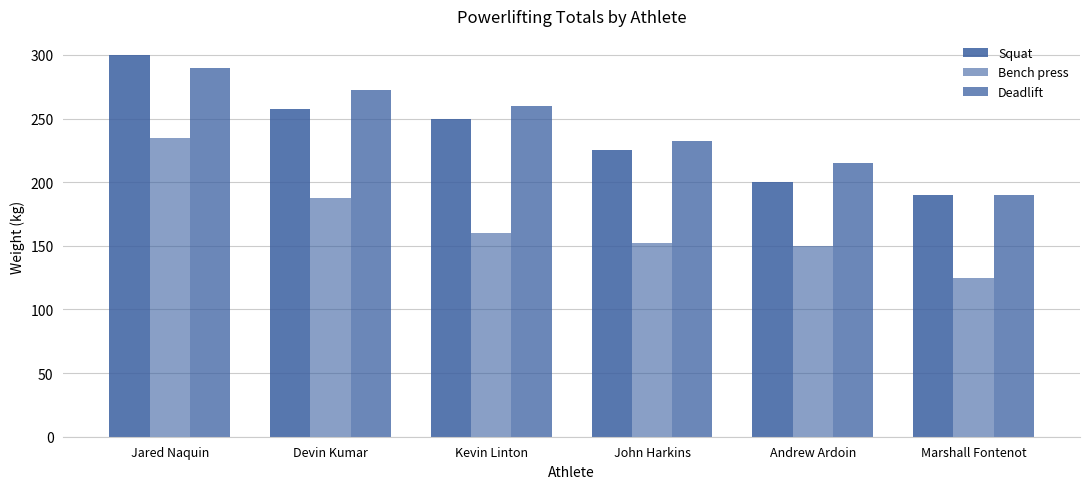

Count the number of categories in the chart.

6